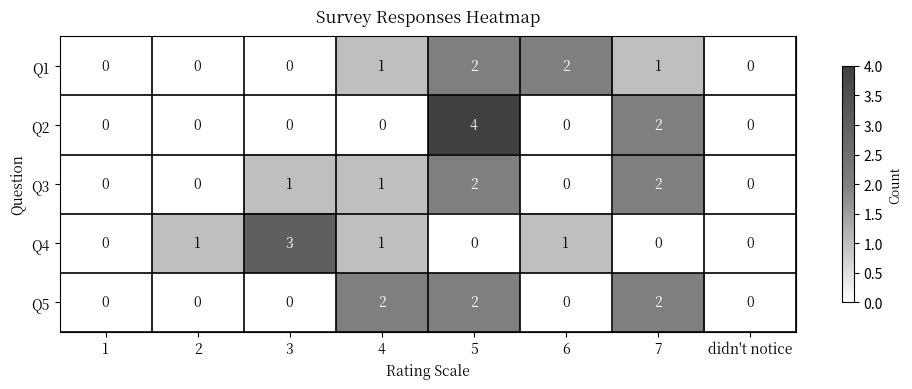

At which category is the sum across all series the highest?

5